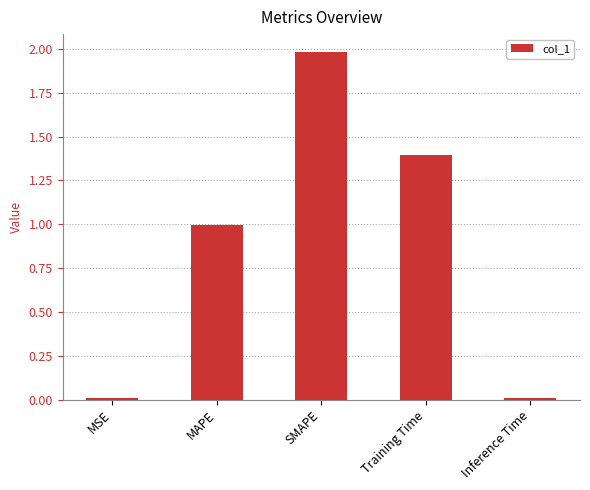

How many series are shown in this chart?

1